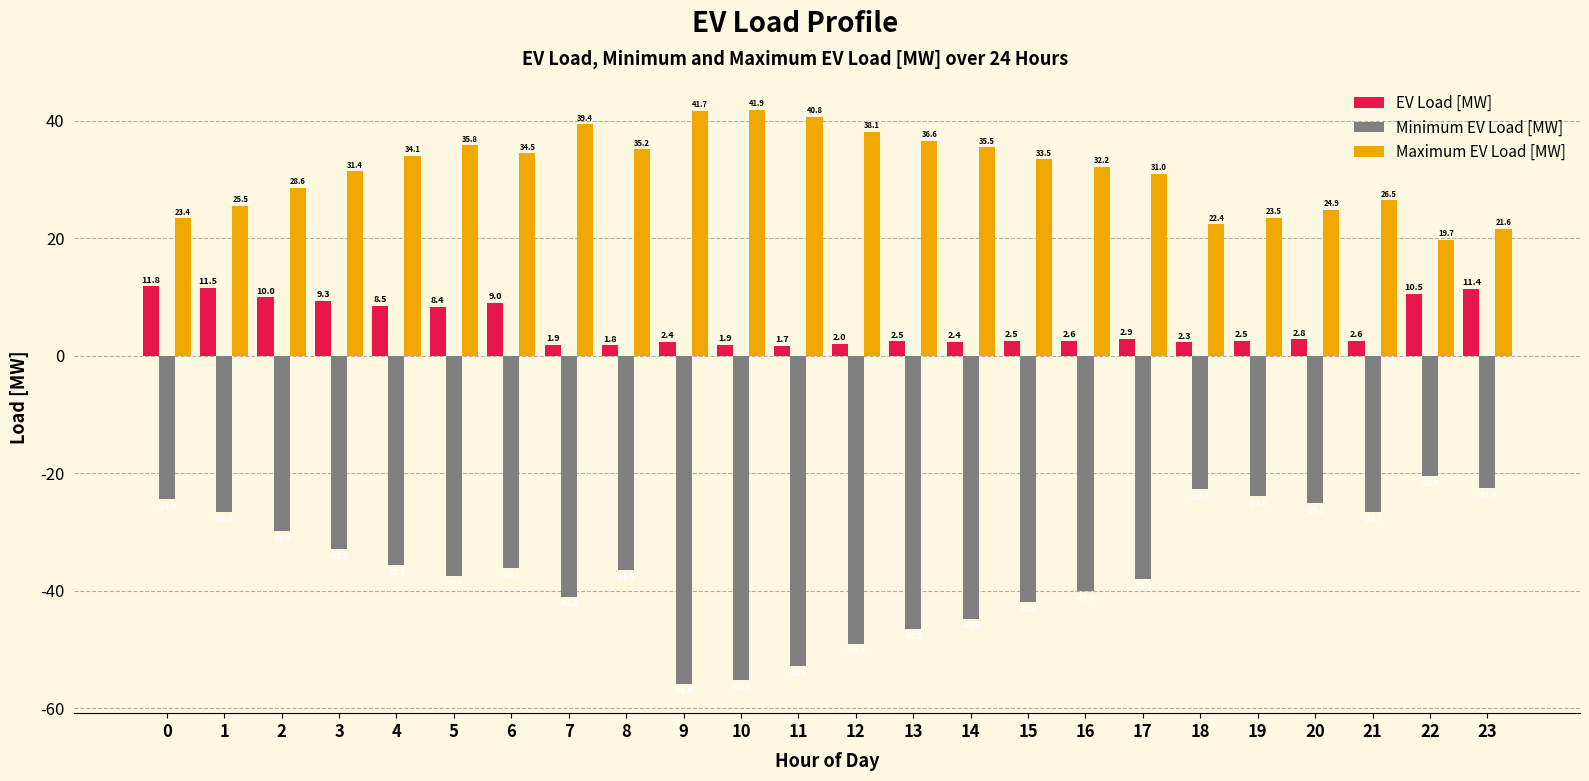

Rank the series at 9 from highest to lowest value.

Maximum EV Load [MW], EV Load [MW], Minimum EV Load [MW]